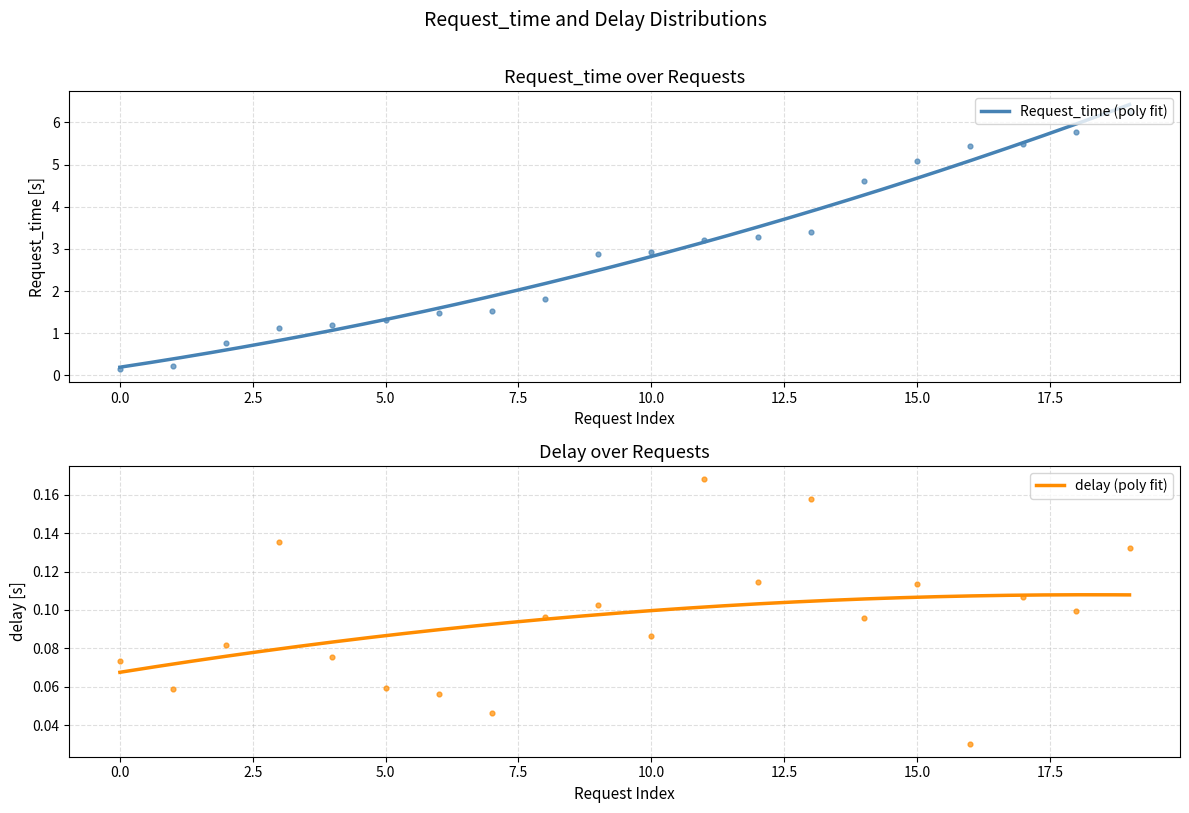

What are all the series names shown in the legend?

Request_time, delay